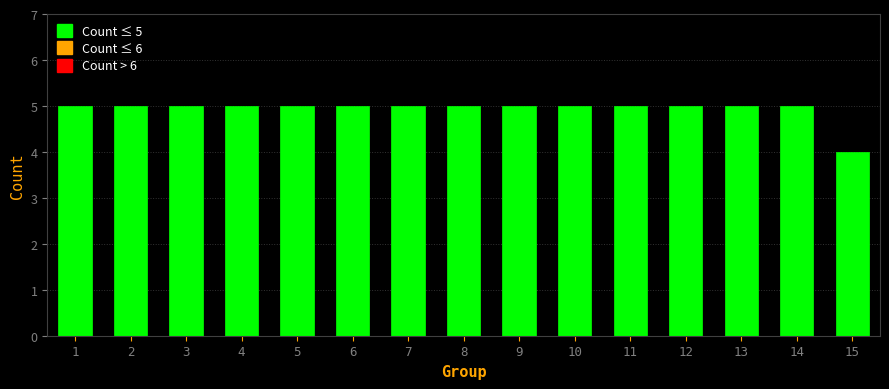

Reading left to right, extract all data points from this chart.

5	5	5	5	5	5	5	5	5	5	5	5	5	5	4